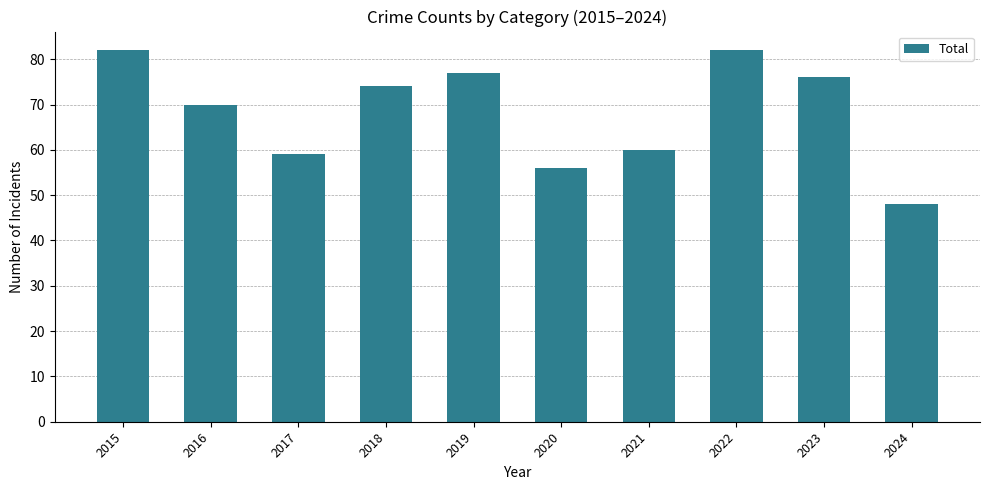

The chart shows a value of 74 at 2018. True or false?

True